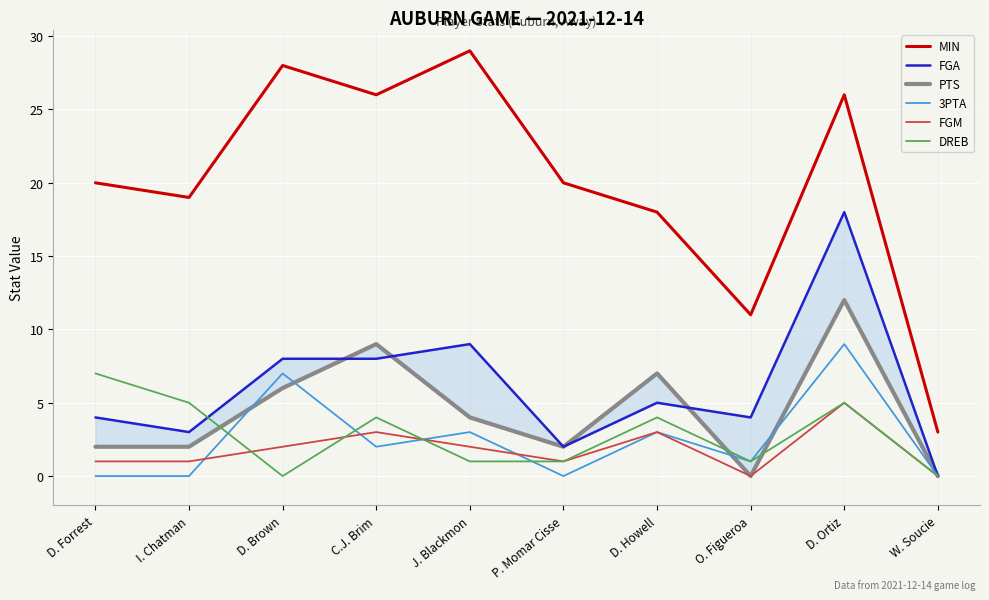

True or false: FGA has a value of 2 at D. Forrest.

False